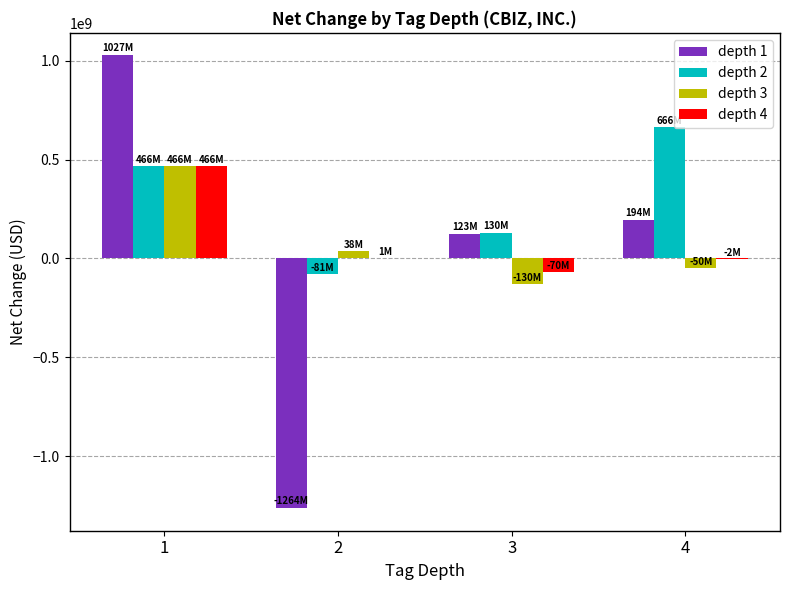

What is the sum of the depth 1 values at 4 and 2?

-1070095000